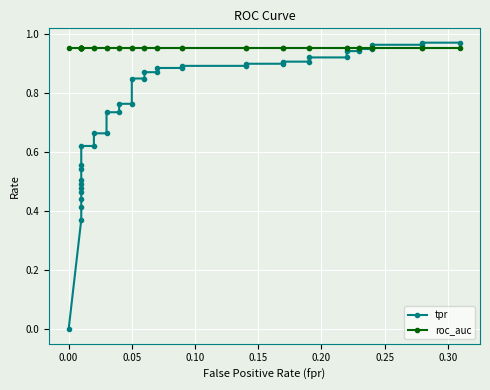

Reading left to right, transcribe all the data shown in this chart.

tpr: 0.0	0.4	0.4	0.4	0.5	0.5	0.5	0.5	0.5	0.6	0.6	0.6	0.7	0.7	0.7	0.7	0.8	0.8	0.8	0.8	0.9	0.9	0.9	0.9	0.9	0.9	0.9	0.9	0.9	0.9	0.9	0.9	0.9	0.9	0.9	0.9	1.0	1.0	1.0	1.0
roc_auc: 1.0	1.0	1.0	1.0	1.0	1.0	1.0	1.0	1.0	1.0	1.0	1.0	1.0	1.0	1.0	1.0	1.0	1.0	1.0	1.0	1.0	1.0	1.0	1.0	1.0	1.0	1.0	1.0	1.0	1.0	1.0	1.0	1.0	1.0	1.0	1.0	1.0	1.0	1.0	1.0